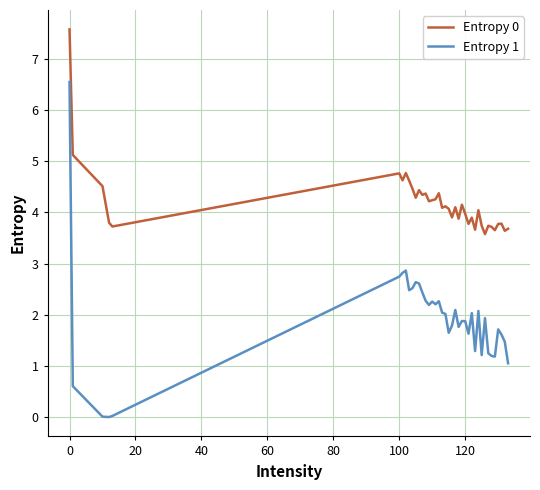

True or false: Entropy 0 and Entropy 1 cross at least once.

False